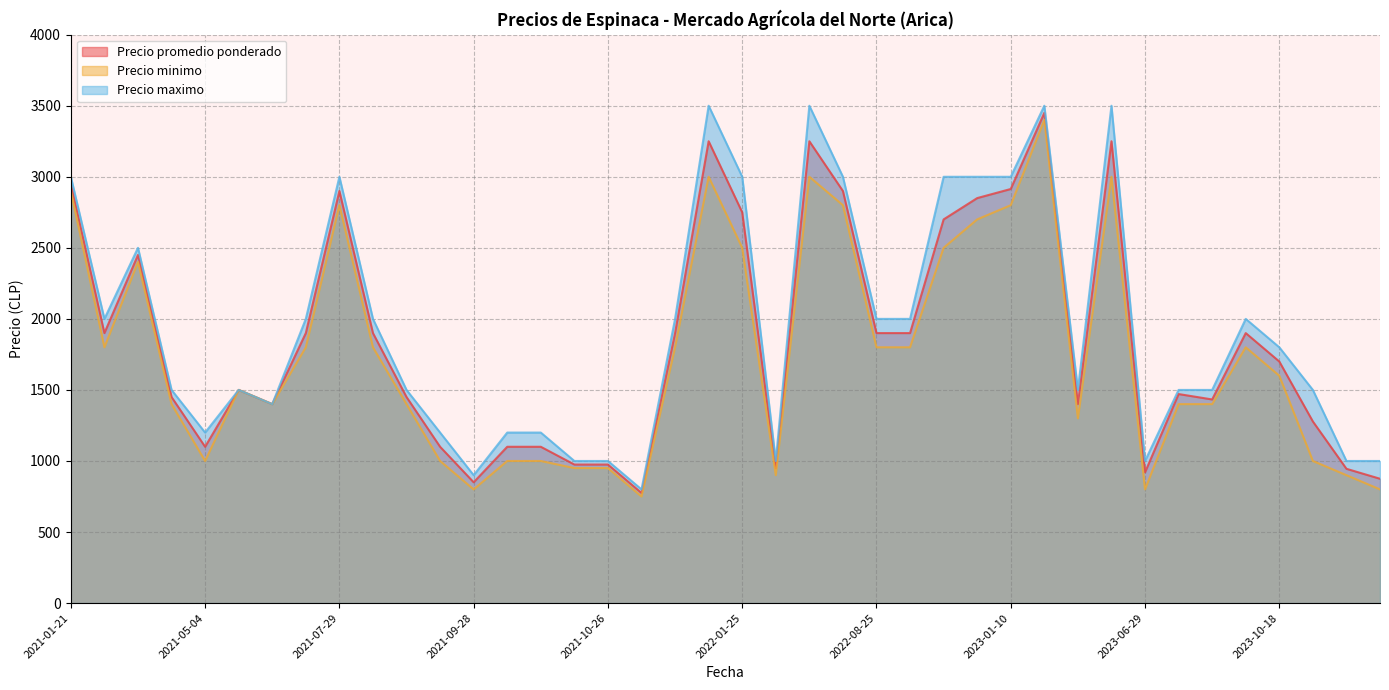

Rank the series at 2021-03-22 from lowest to highest value.

Precio minimo, Precio promedio ponderado, Precio maximo